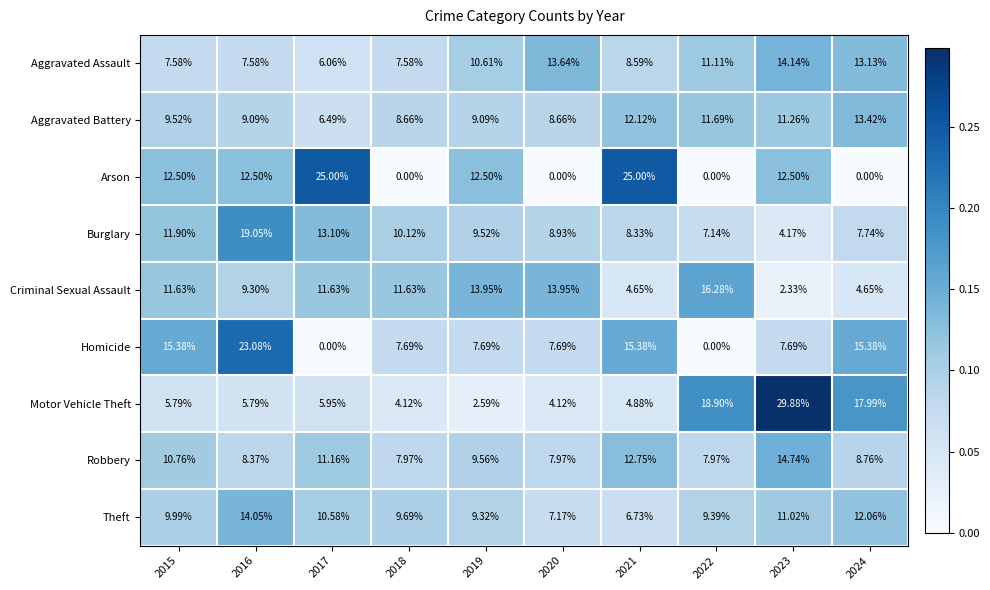

Which series changed the most between 2017 and 2019?

Arson